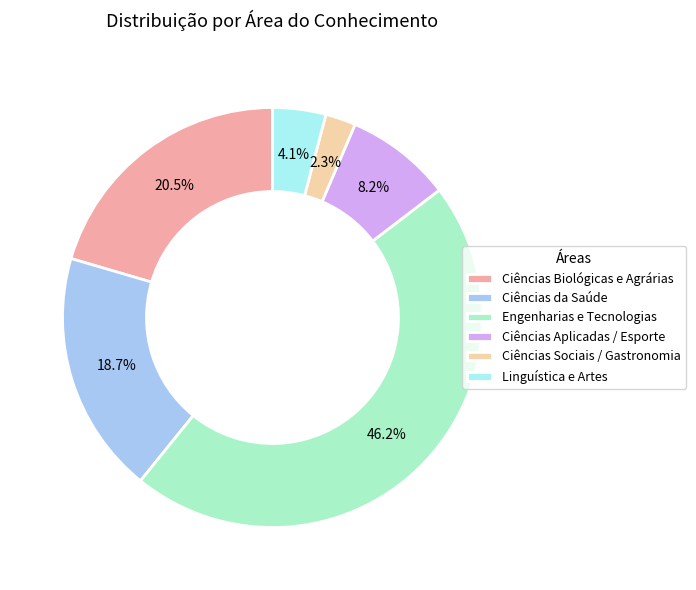

How many slices are in this pie chart?

6